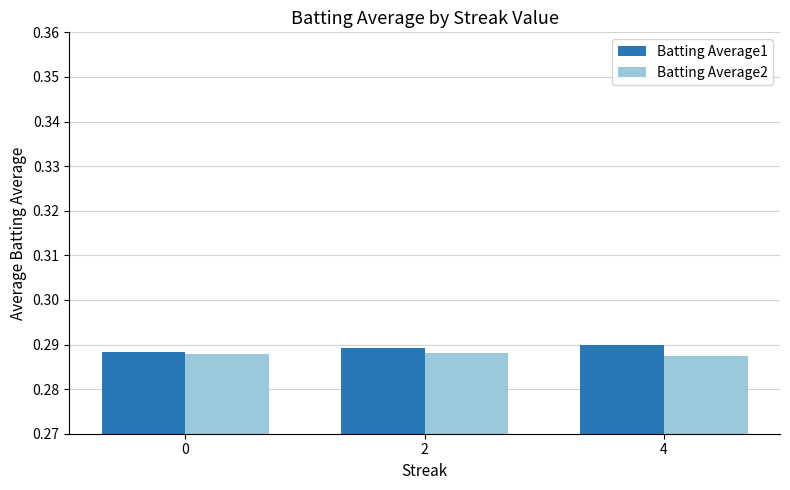

Does the chart contain stacked bars?

No